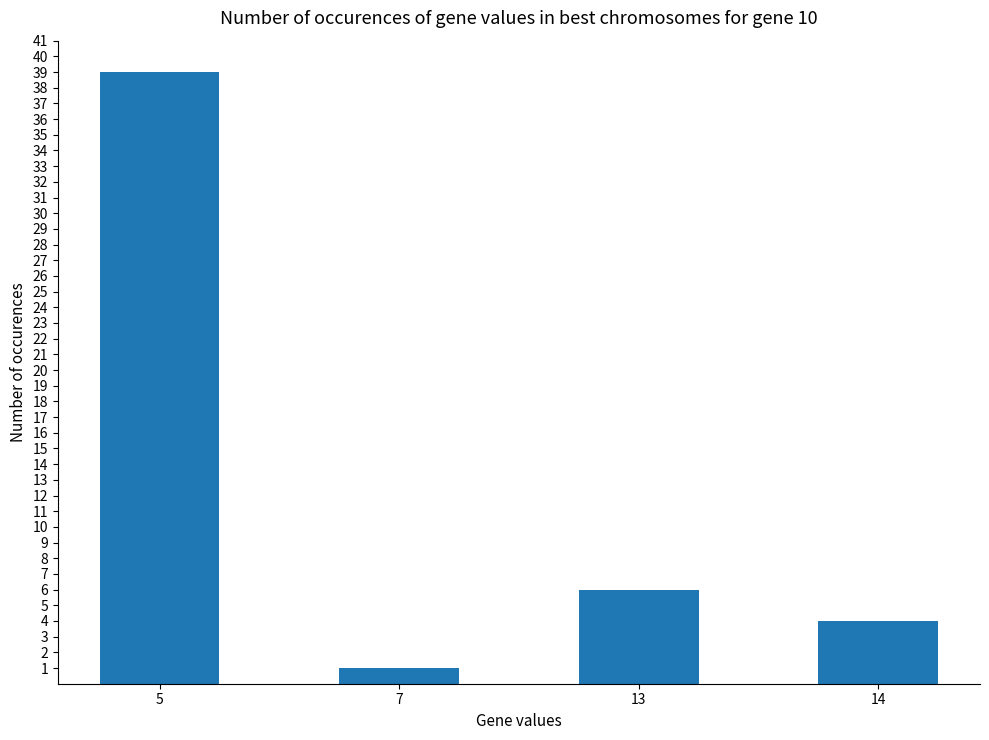

What is the change in value from 7 to 13?

+5